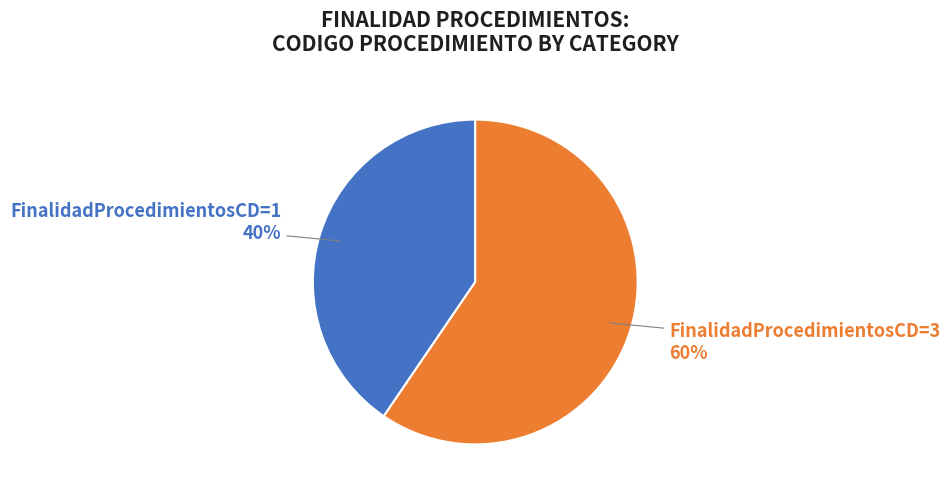

Count the number of slices in the pie.

2